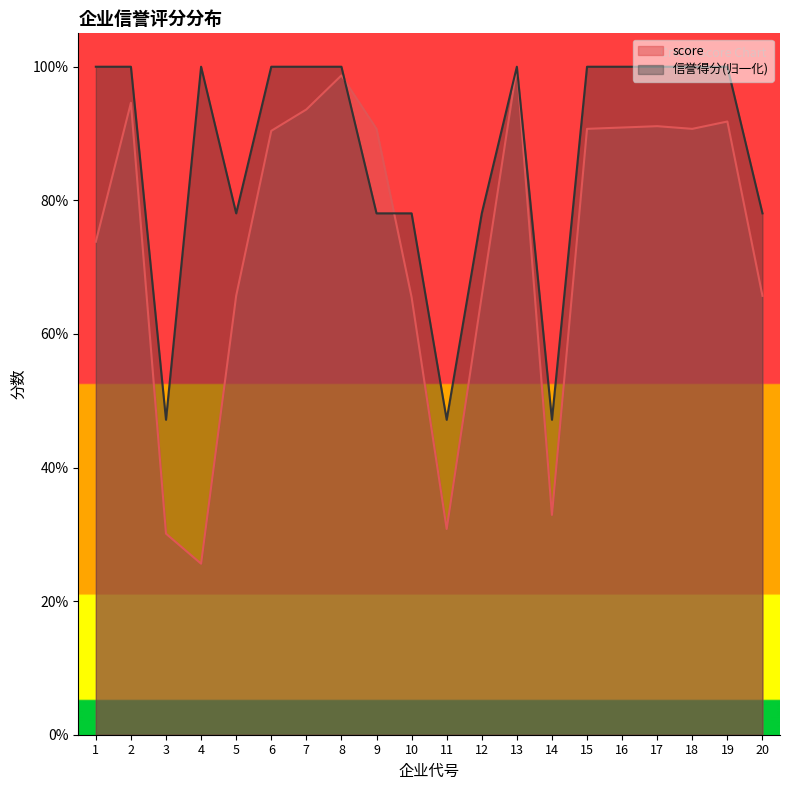

What is the value of the score point at the 17th from the left?

0.9